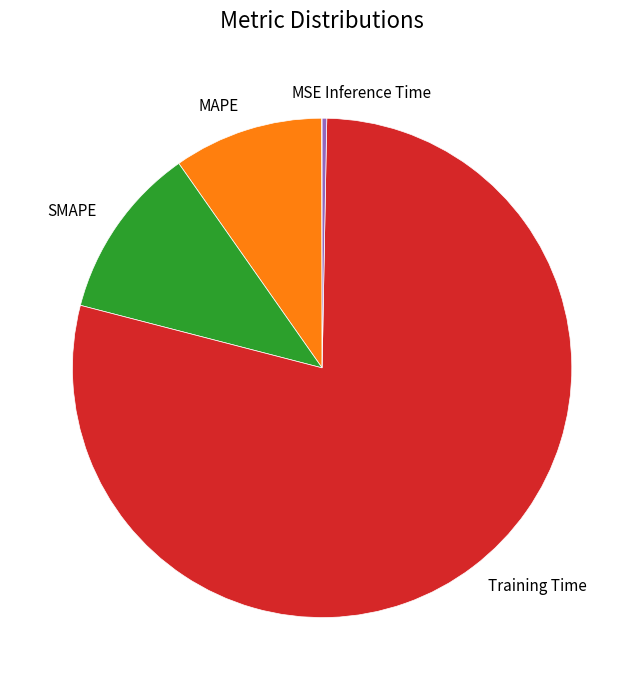

Is it true that MAPE is 10% of the pie?

True